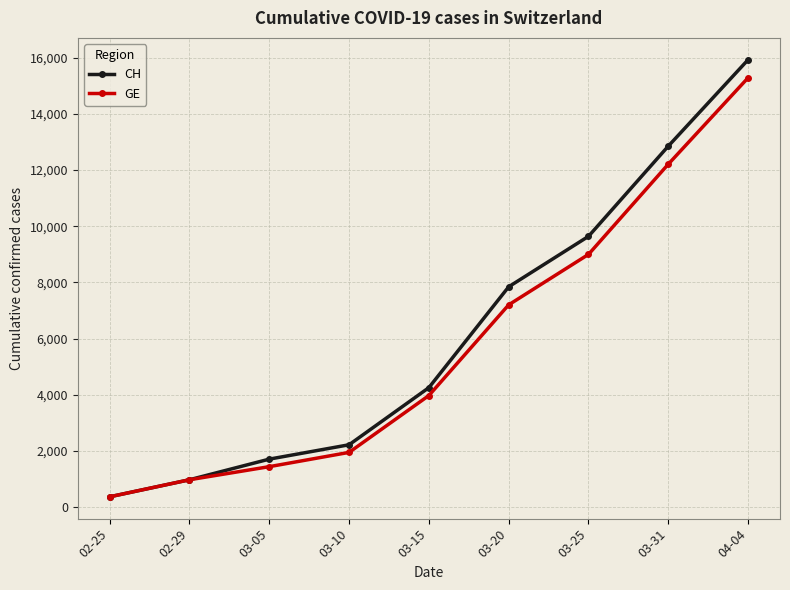

What is the total value across all series at 02-25?

750